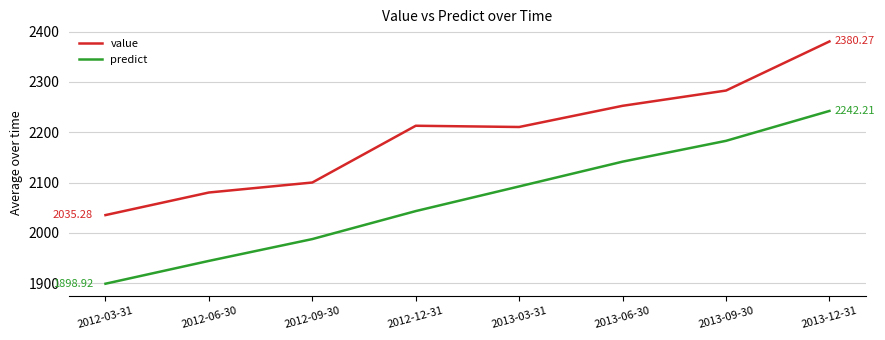

What is the highest value of the predict series?

2242.2